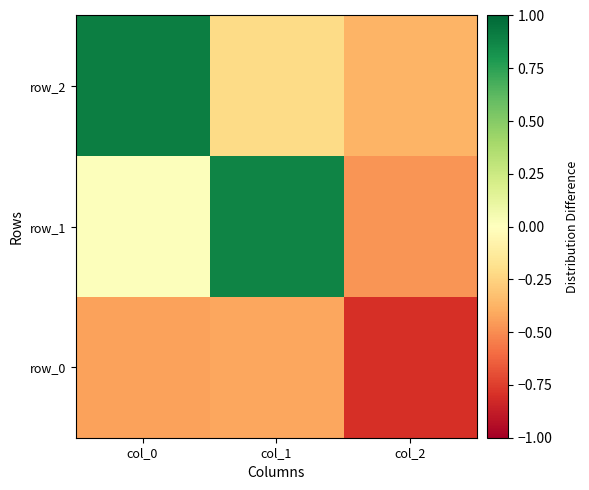

What is the maximum value for row_0?

-0.4